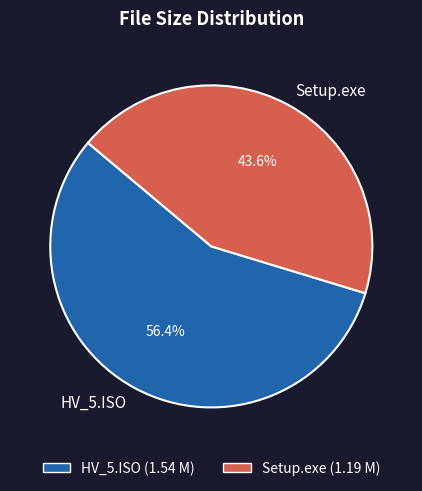

How many segments does this pie chart have?

2